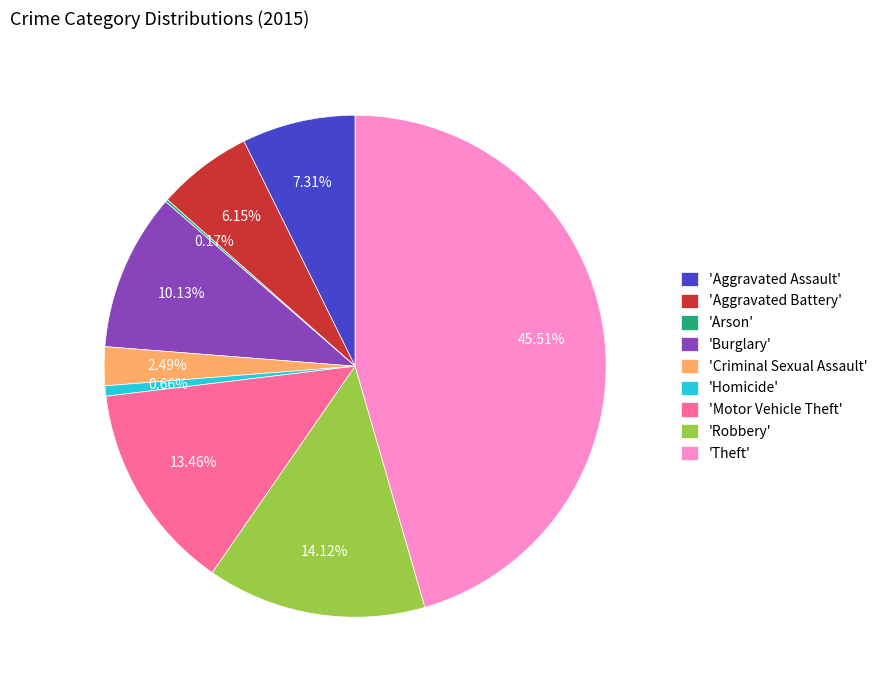

Combined, do 'Homicide' and 'Motor Vehicle Theft' account for over 50%?

No